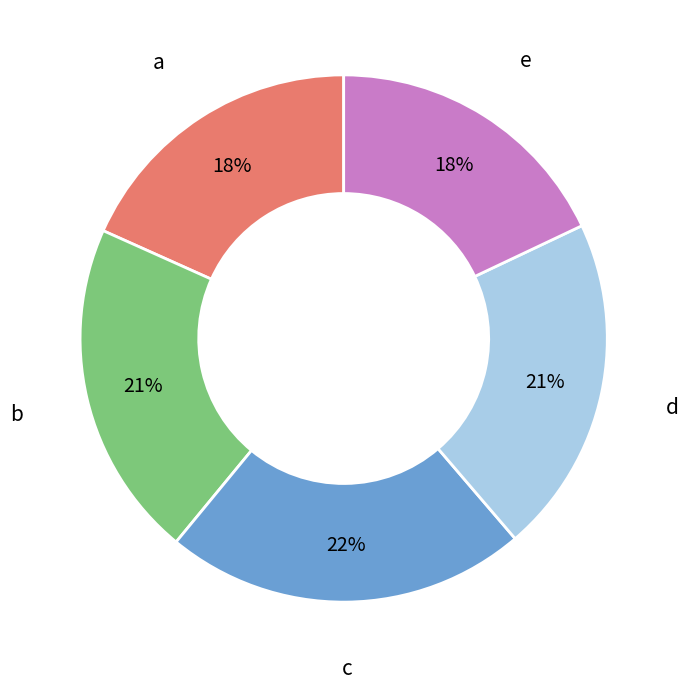

Which category has the biggest portion of the pie?

c